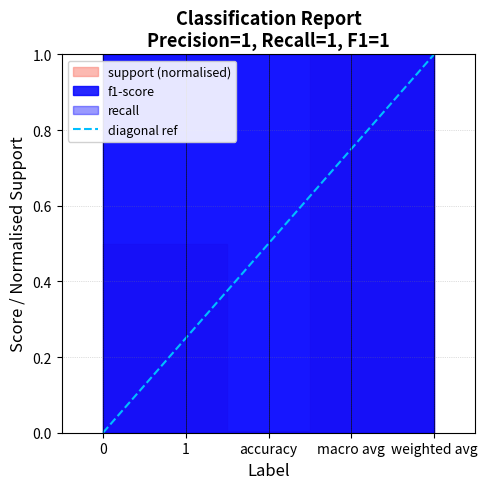

What is the value of the 2nd point from the left?

1